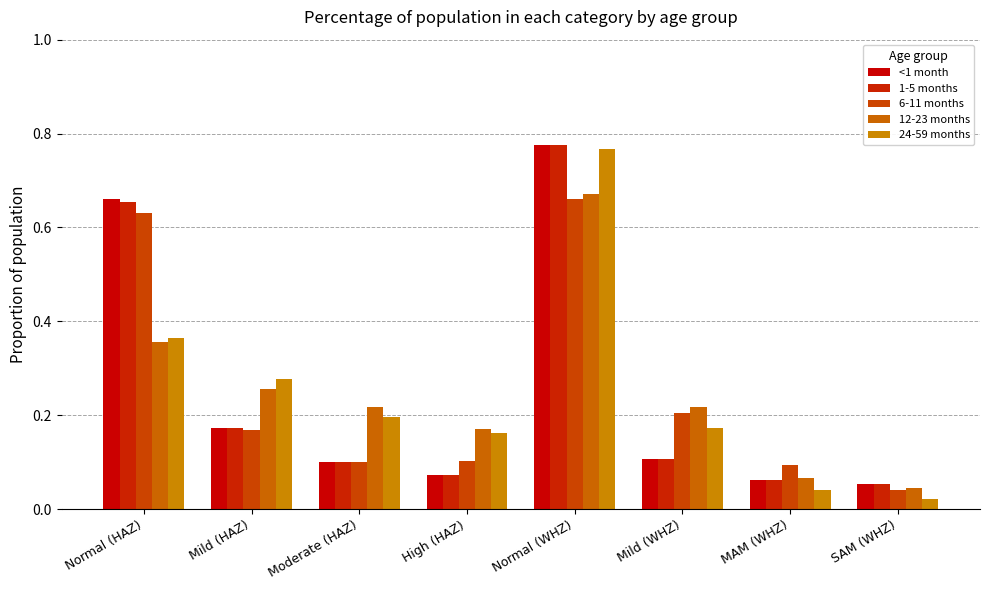

Is it true that 1-5 months equals 0.2 at Moderate (HAZ)?

False